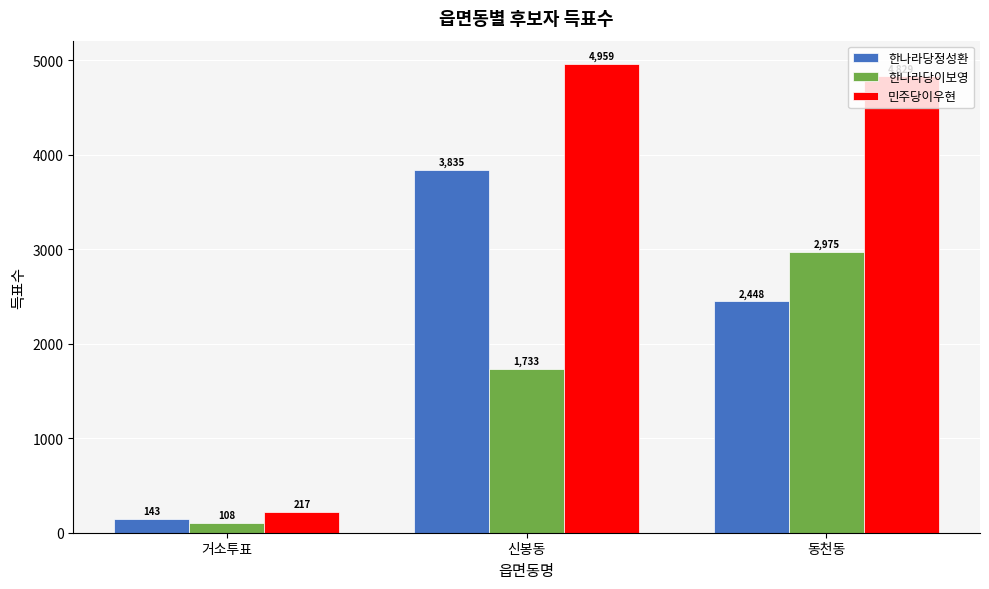

Which series has the widest spread of values?

민주당이우현